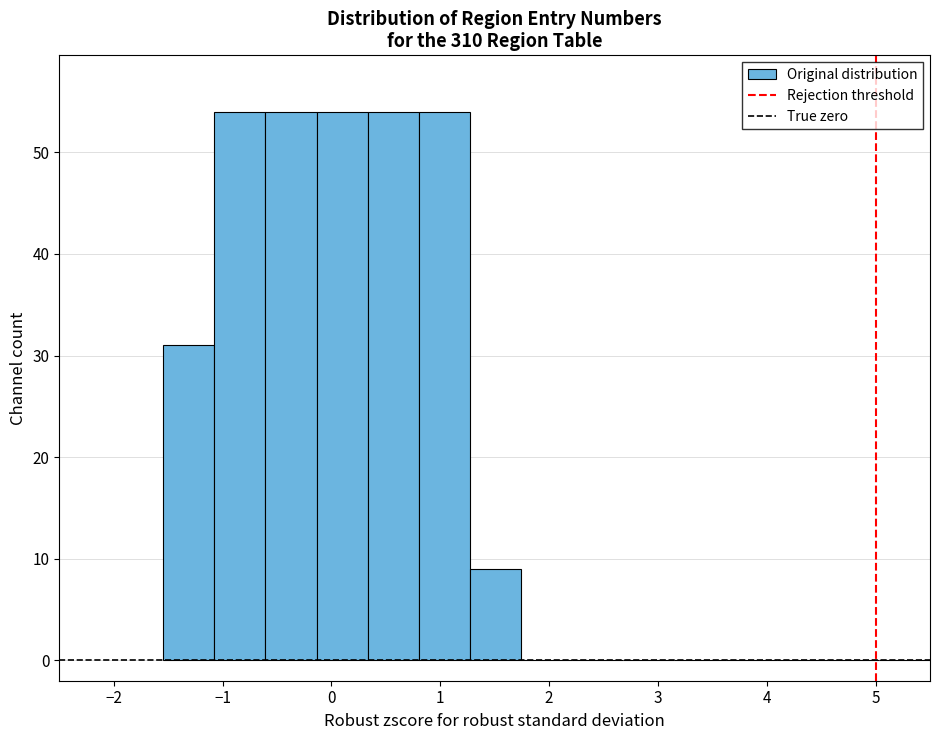

Reading left to right, transcribe this chart: for each bar, give the range it covers on the x-axis and its height. Neither the bar edges nor the heights are printed on the chart, so give them approximately, as read against the axes.

-1.5 to -1.1: 31
-1.1 to -0.6: 54
-0.6 to -0.1: 54
-0.1 to 0.3: 54
0.3 to 0.8: 54
0.8 to 1.3: 54
1.3 to 1.7: 9
1.7 to 2.2: 0
2.2 to 2.7: 0
2.7 to 3.2: 0
3.2 to 3.6: 0
3.6 to 4.1: 0
4.1 to 4.6: 0
4.6 to 5.0: 0
5.0 to 5.5: 0